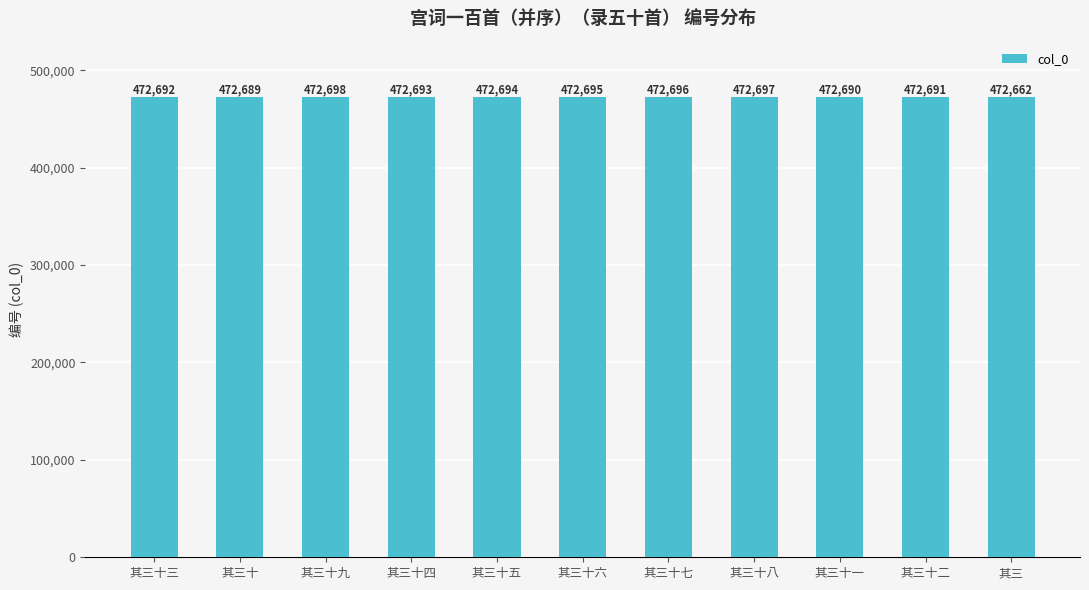

What is the change in value from 其三十六 to 其三十二?

-4